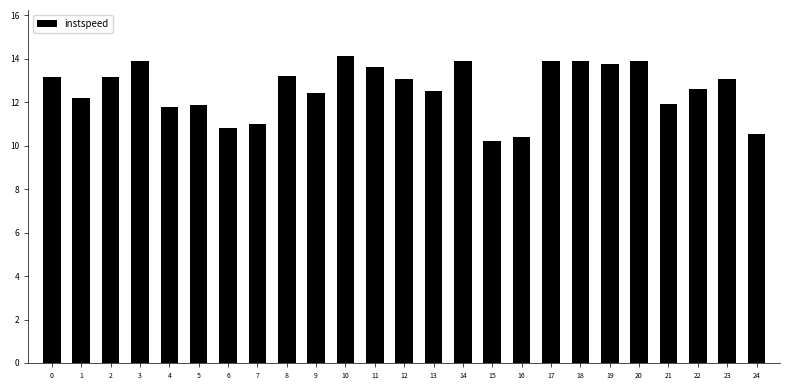

Reading left to right, extract all data points from this chart.

13.2	12.2	13.2	13.9	11.8	11.9	10.8	11.0	13.2	12.4	14.1	13.6	13.1	12.5	13.9	10.2	10.4	13.9	13.9	13.8	13.9	11.9	12.6	13.1	10.6